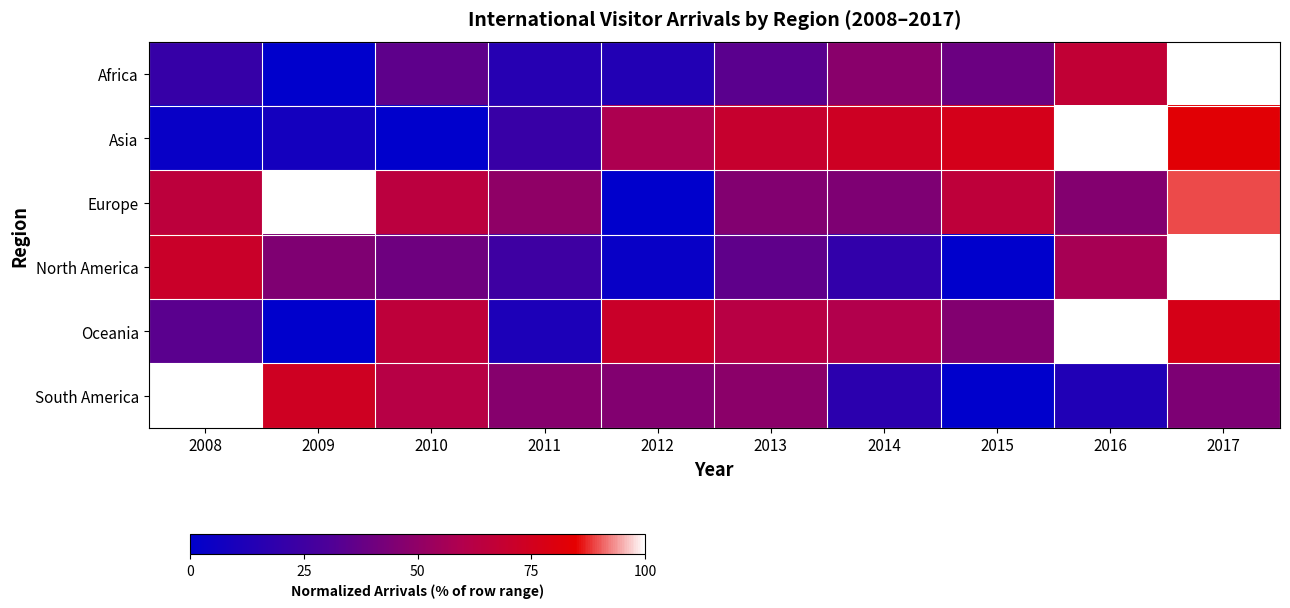

Count the number of categories in the chart.

10